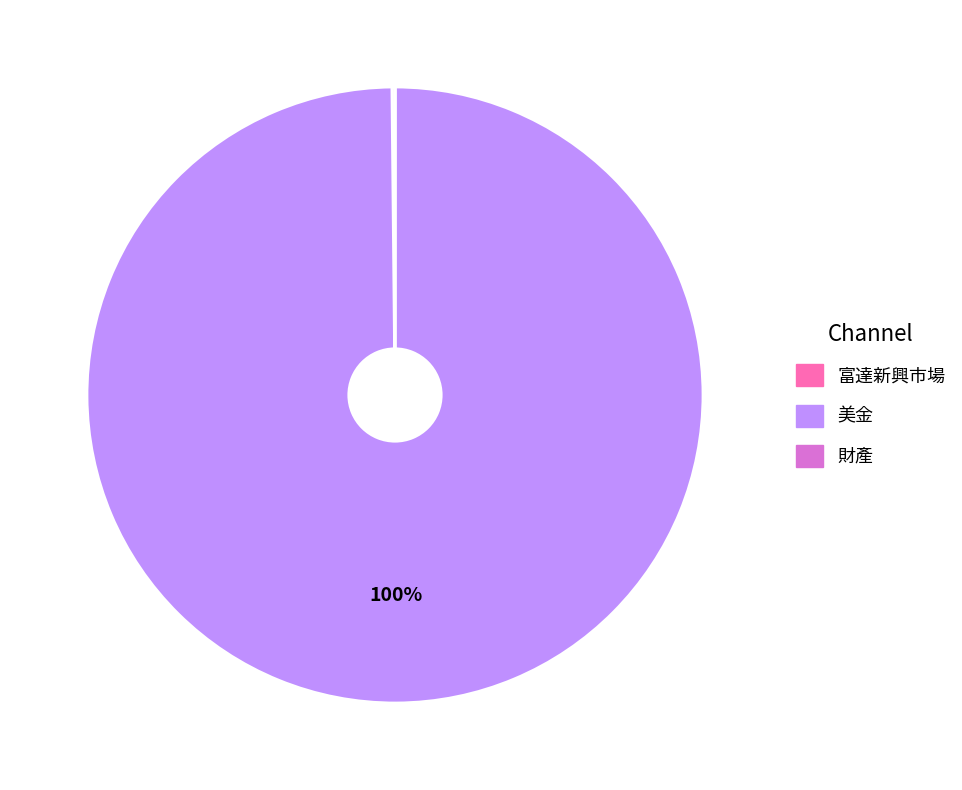

To the nearest percent, what is the difference between the largest and smallest slice percentages?

100%